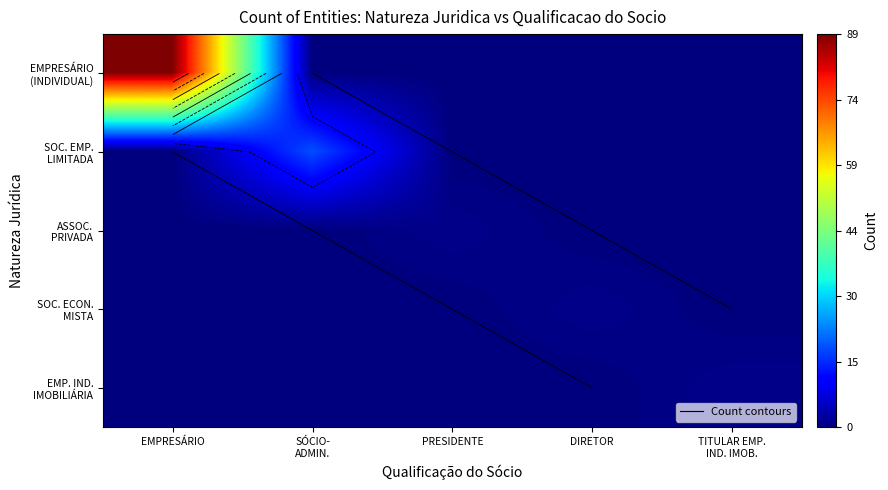

How many values in SOC. EMP. LIMITADA are above zero?

1